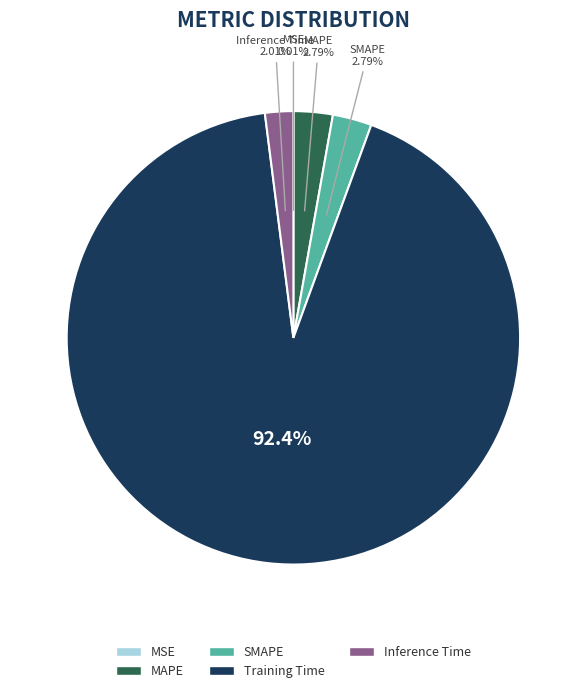

To the nearest percent, what portion does MAPE represent?

3%